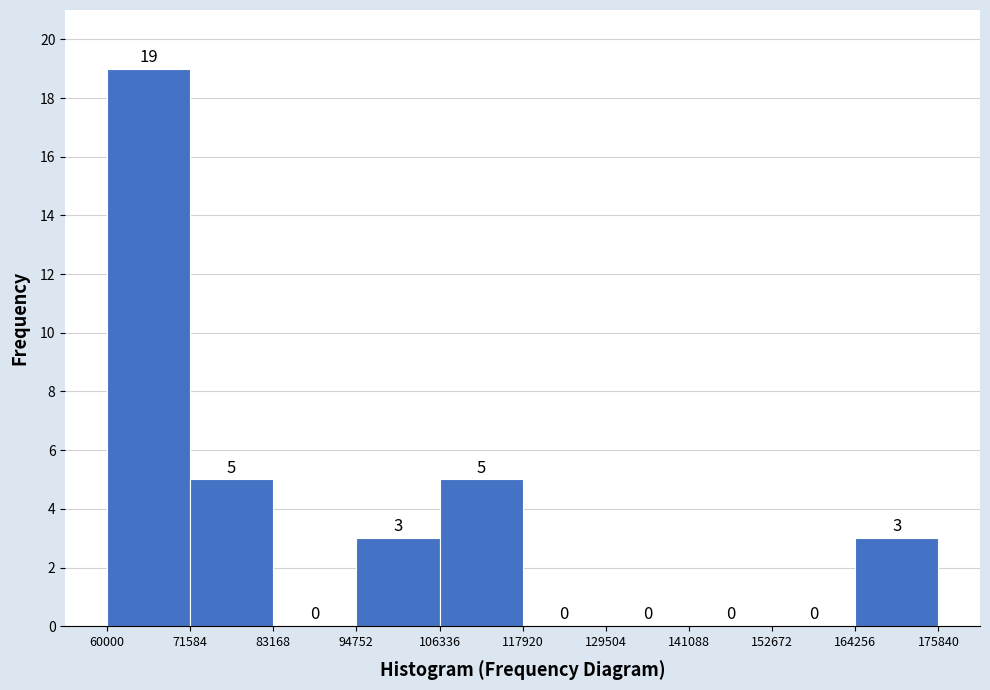

Over which range of the x-axis is the bar tallest?

60000 to 71584